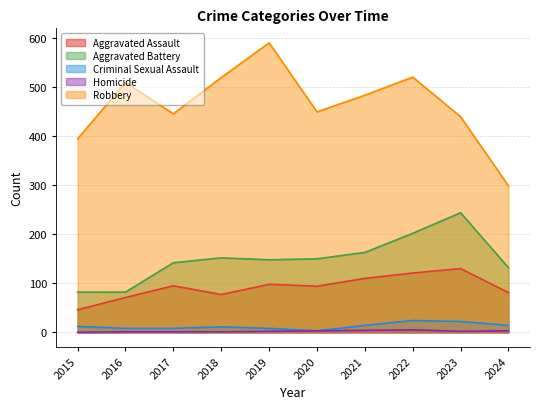

How many values in the Criminal Sexual Assault series exceed 12?

4